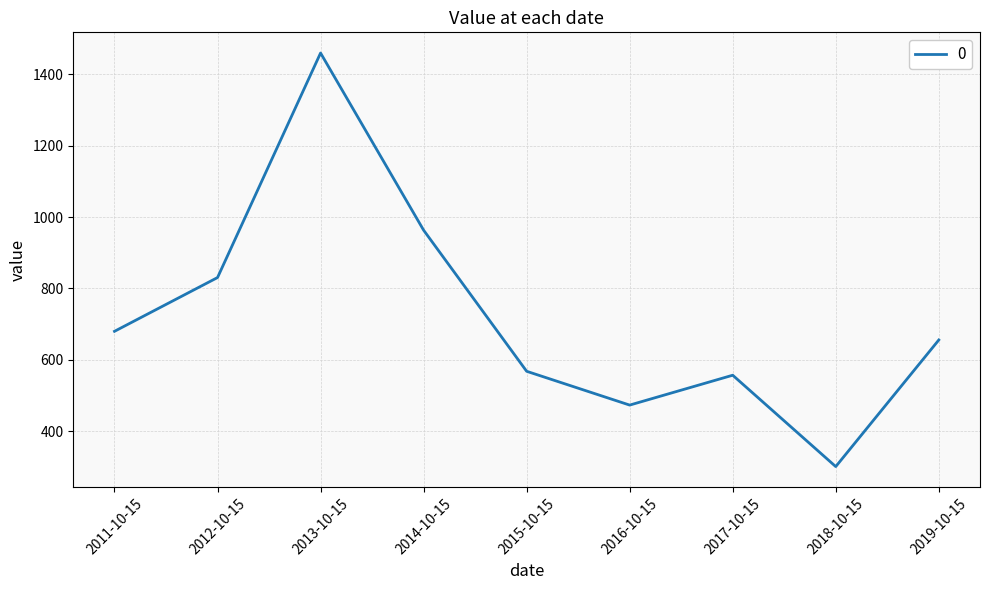

The chart shows a value of 830.6 at 2012-10-15. True or false?

True